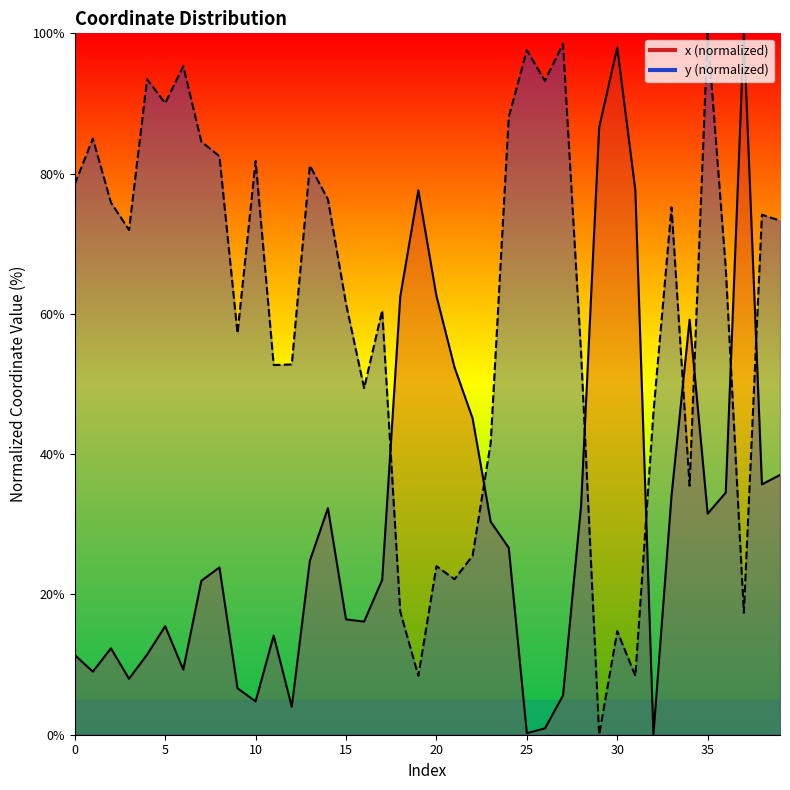

Between 37 and 32, which is larger?

37